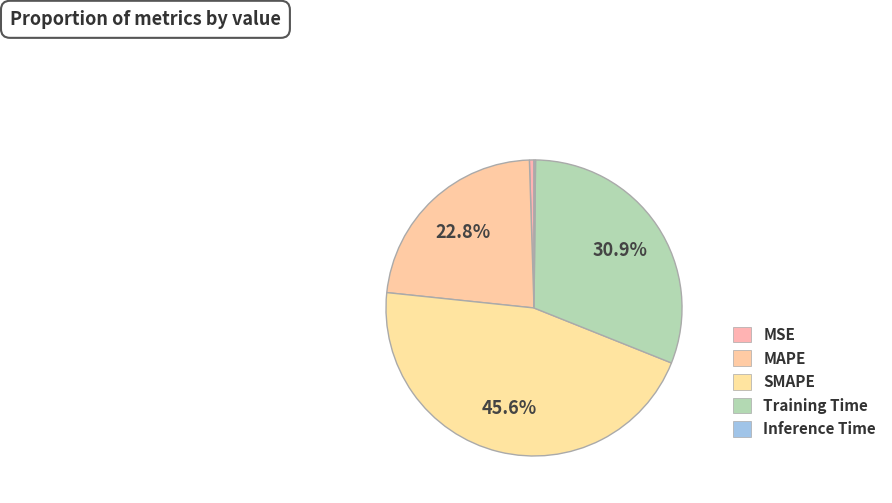

Is the sum of Inference Time and Training Time greater than half?

No